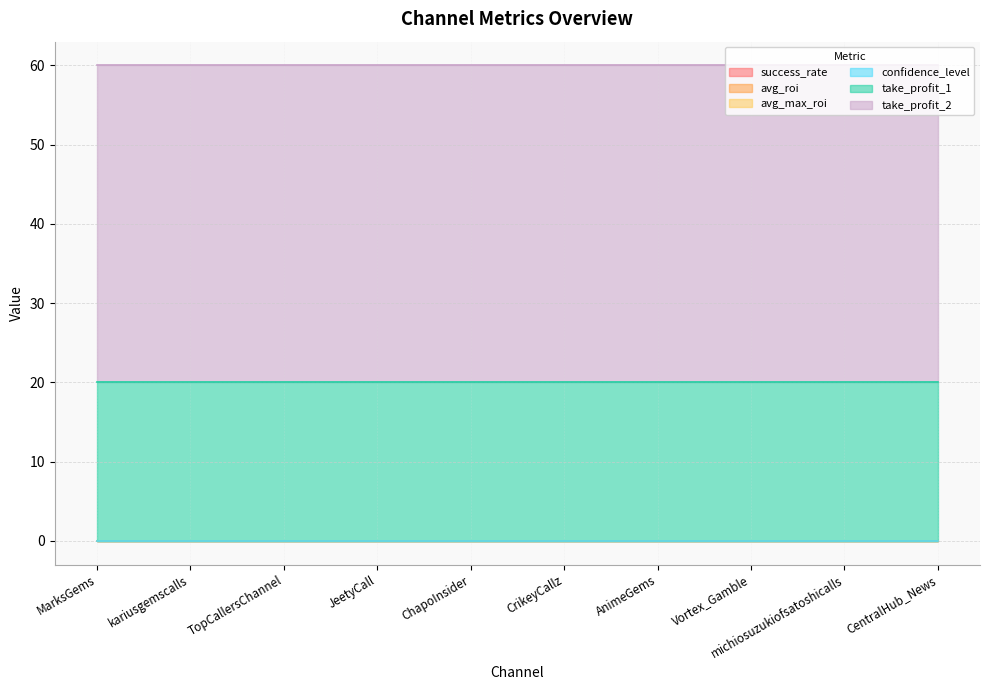

The confidence_level series shows 0 at michiosuzukiofsatoshicalls. True or false?

True